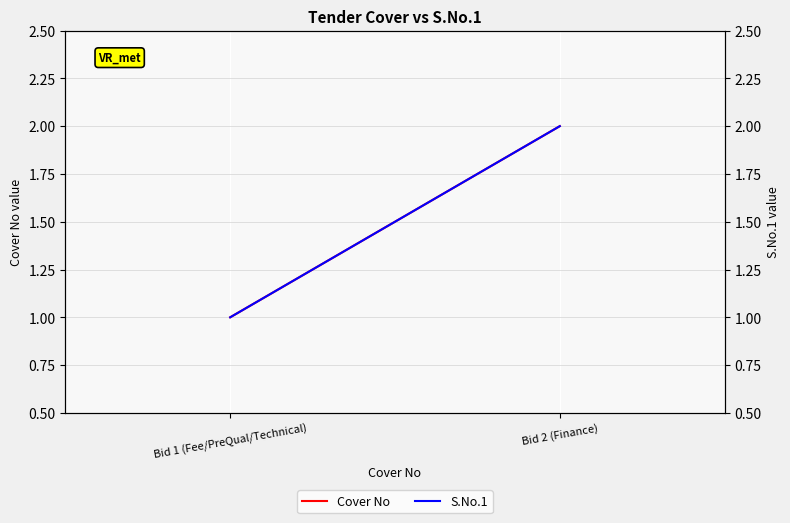

Reading left to right, extract all data points from this chart.

Cover No: 1	2
S.No.1: 1	2